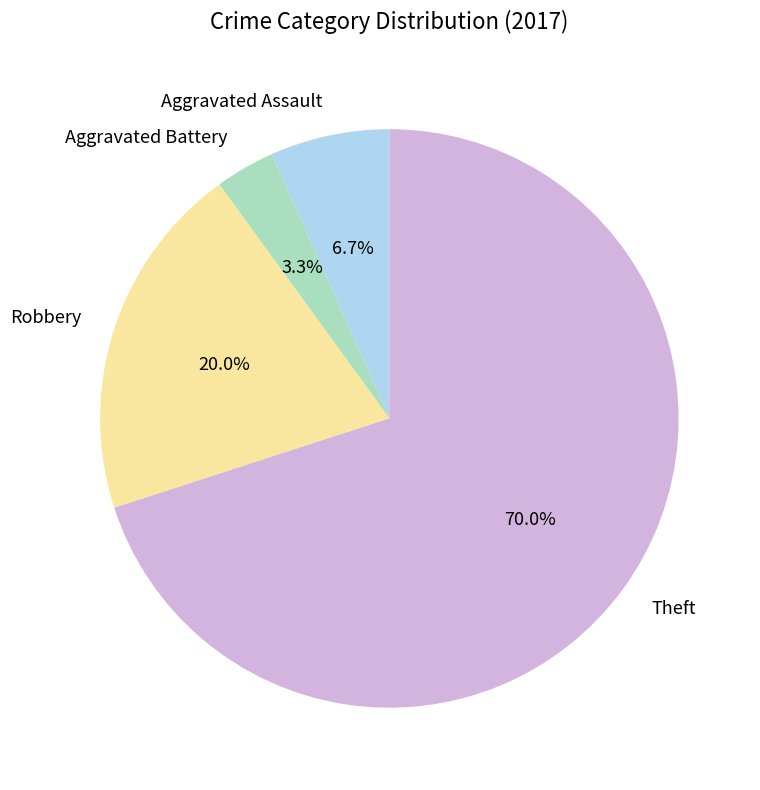

Combined, do Aggravated Battery and Aggravated Assault account for over 50%?

No